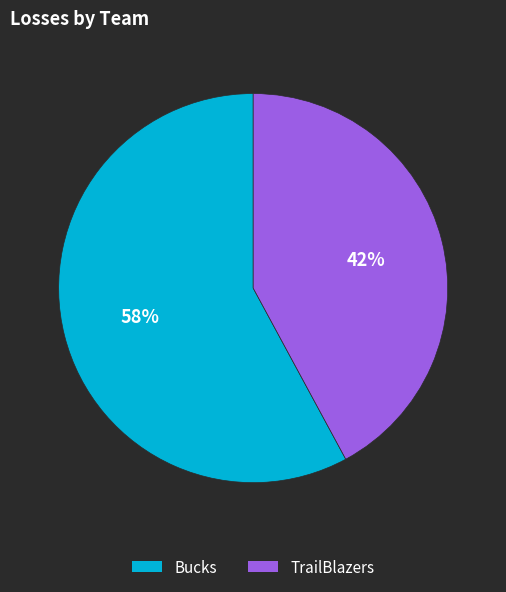

To the nearest percent, what is the average slice percentage?

50%